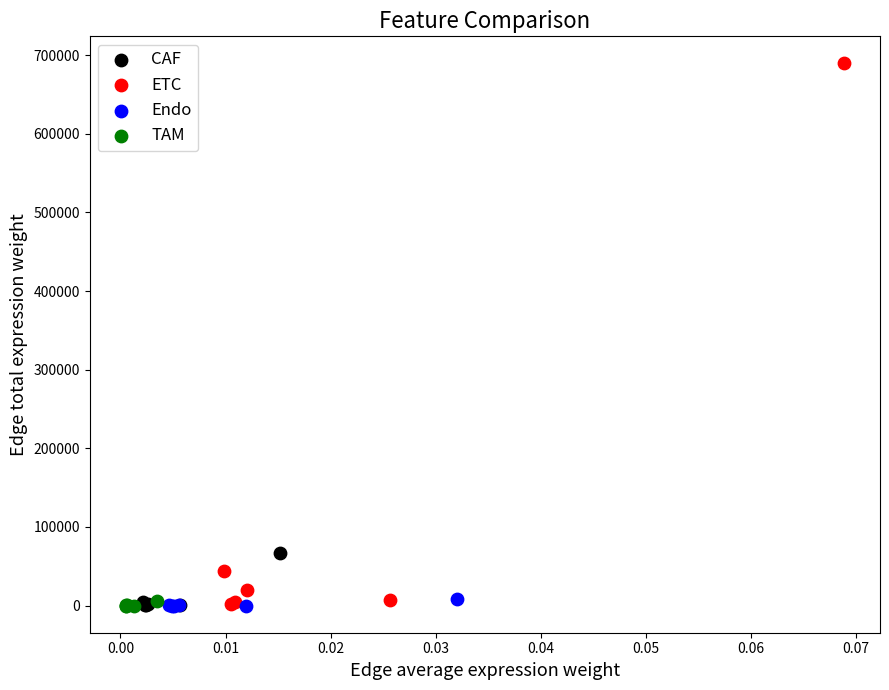

Which series has the widest spread of Y values?

ETC